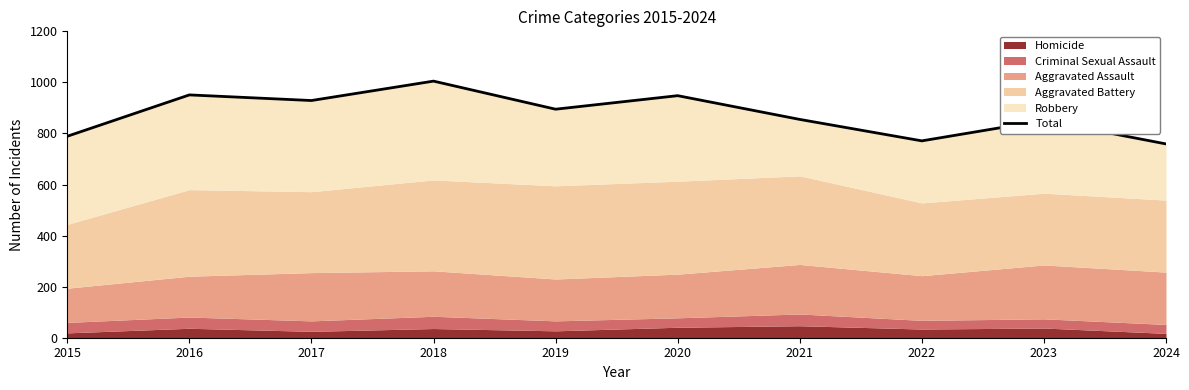

What is the greatest value displayed?

1005